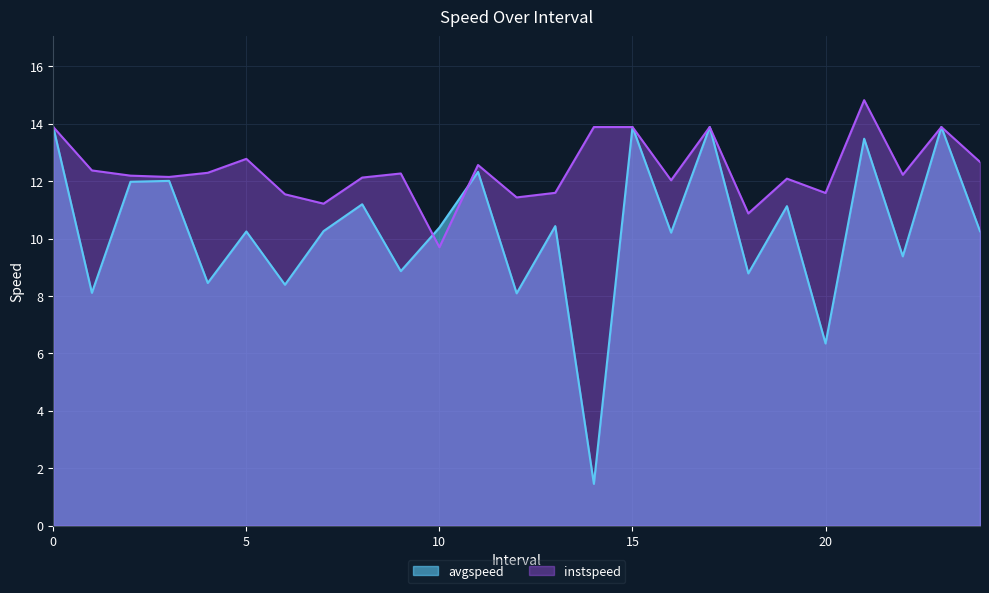

What is the difference between the highest and lowest values at 21?

1.3